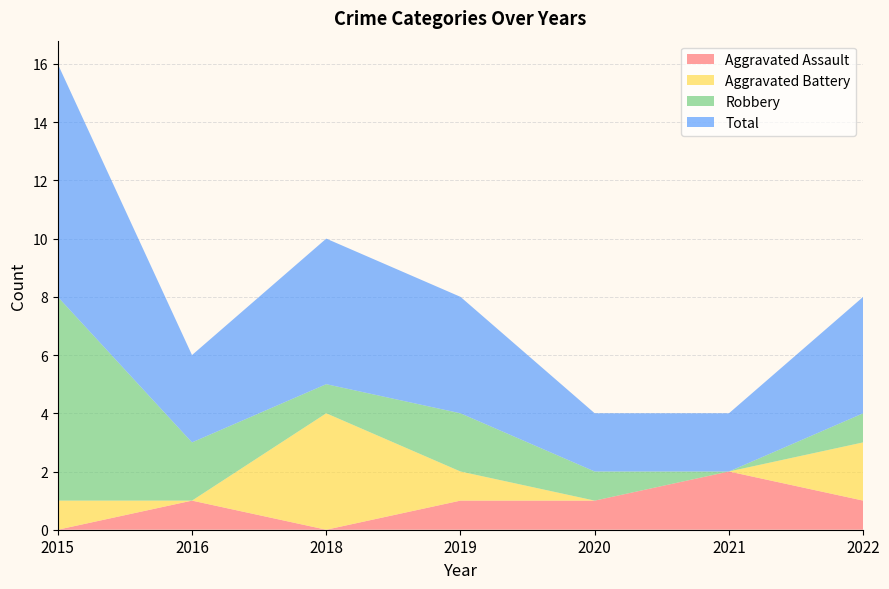

Reading left to right, what are all the values shown in this chart?

Aggravated Assault: 2015=0	2016=1	2018=0	2019=1	2020=1	2021=2	2022=1
Aggravated Battery: 2015=1	2016=0	2018=4	2019=1	2020=0	2021=0	2022=2
Robbery: 2015=7	2016=2	2018=1	2019=2	2020=1	2021=0	2022=1
Total: 2015=8	2016=3	2018=5	2019=4	2020=2	2021=2	2022=4